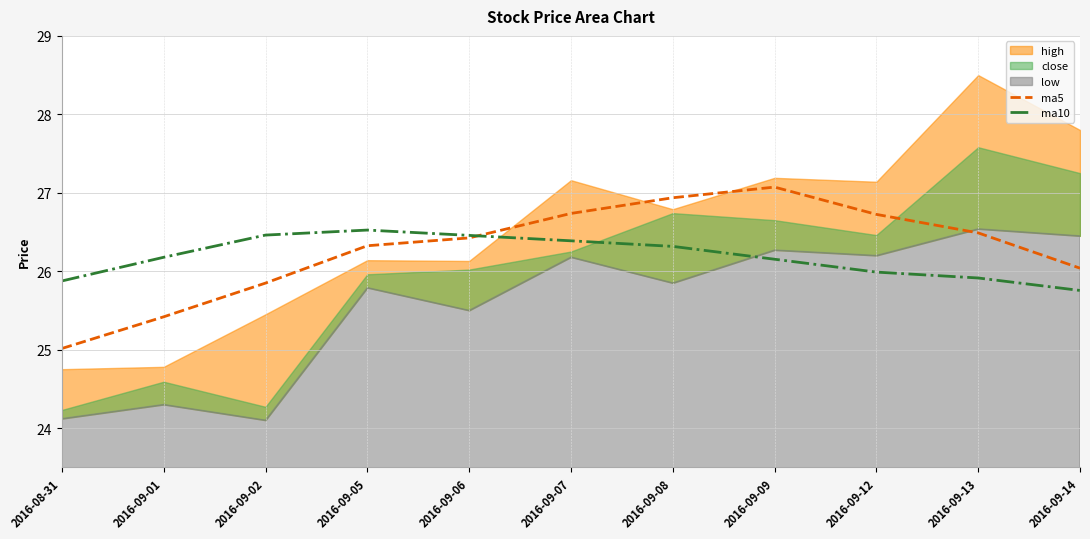

Reading left to right, transcribe all the data shown in this chart.

ma5: 25.0	25.4	25.8	26.3	26.4	26.7	26.9	27.1	26.7	26.5	26.0
ma10: 25.9	26.2	26.5	26.5	26.5	26.4	26.3	26.2	26.0	25.9	25.8